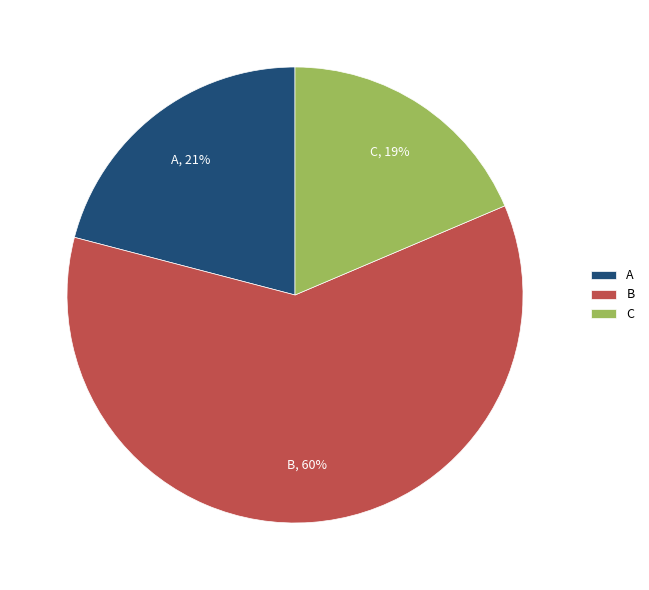

Rank the categories by value from lowest to highest.

C, A, B